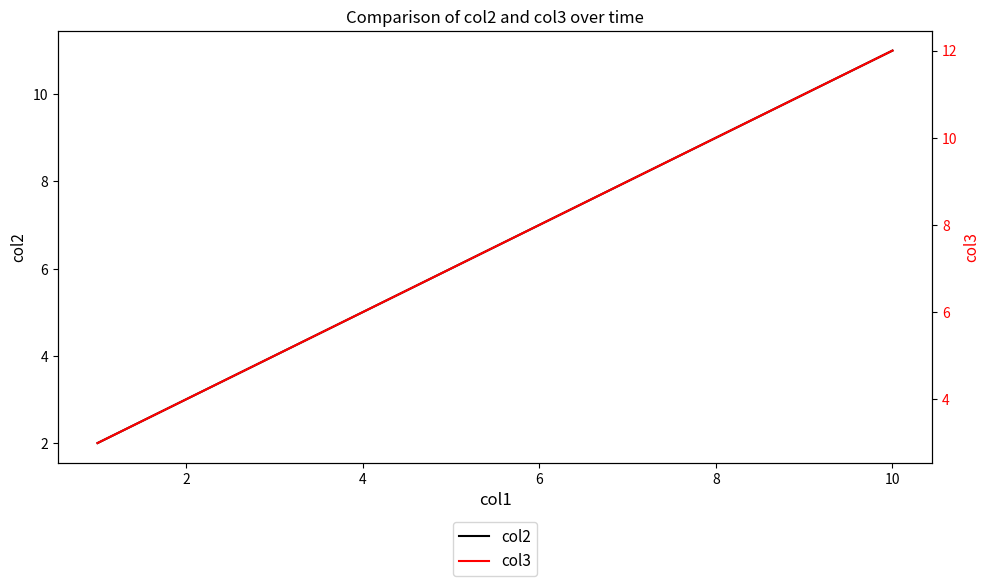

Is it true that col2 equals 18 at 10?

False